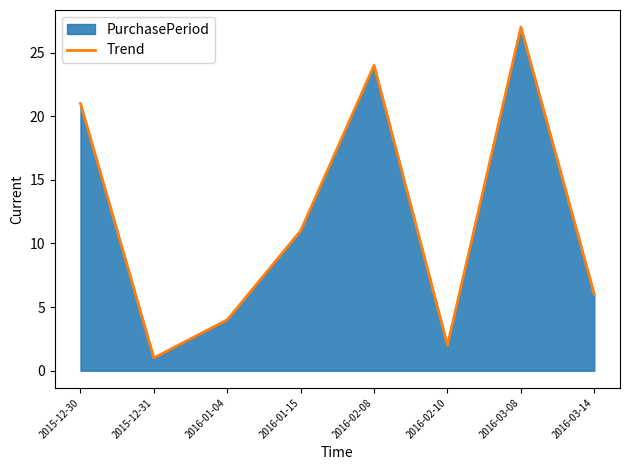

Count the number of data series in this chart.

1